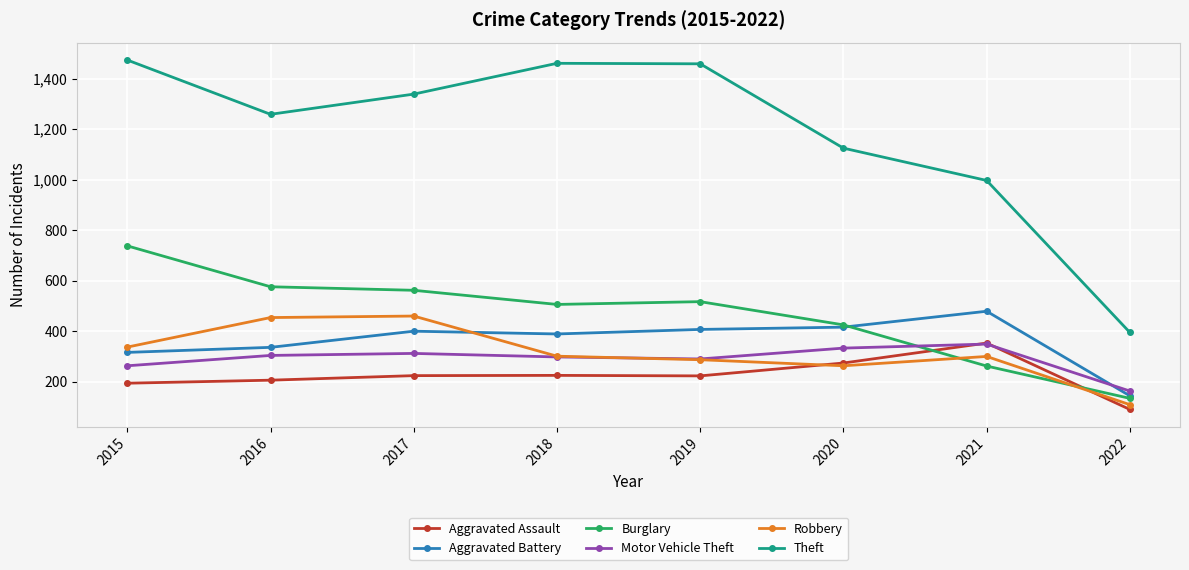

True or false: Theft and Aggravated Battery cross at least once.

False